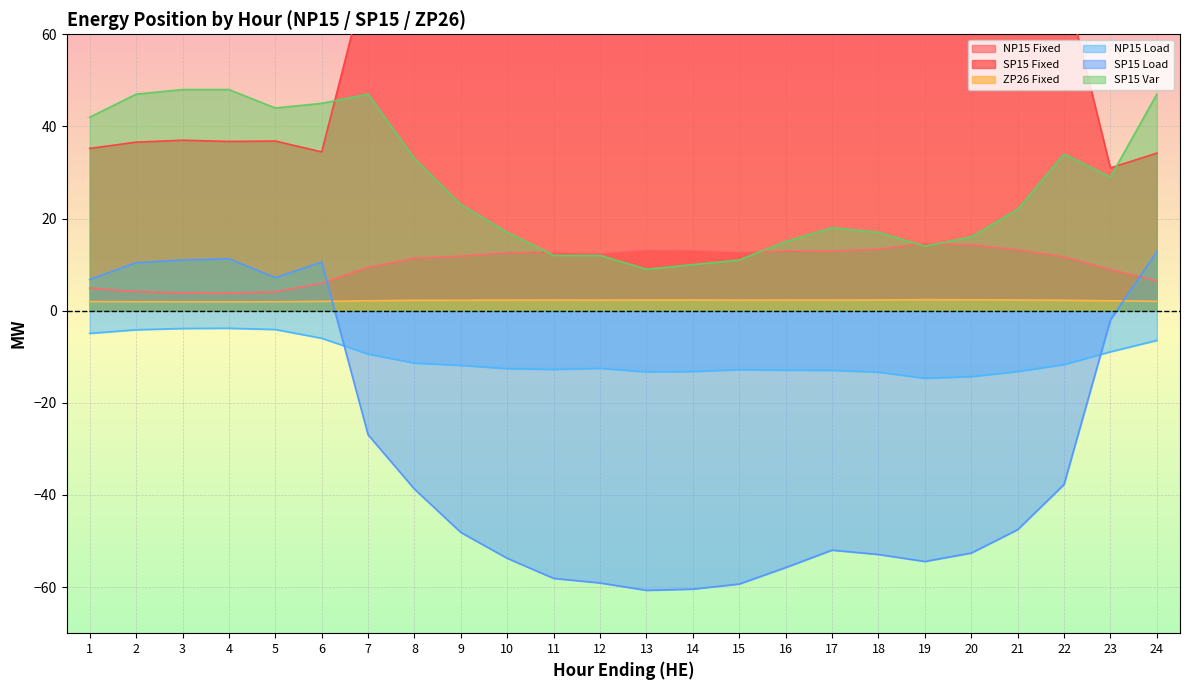

List the labels in order of NP15 Fixed value, largest first.

19, 20, 18, 13, 21, 14, 17, 16, 15, 11, 10, 12, 9, 22, 8, 7, 23, 24, 6, 1, 2, 5, 3, 4